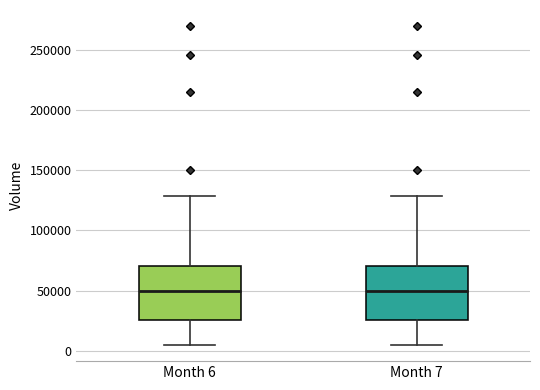

Reading left to right, read every box against the y-axis: the position of its median line, the range the box covers, and the ends of its whiskers. The values are not printed on the chart, so give them approximately, as read against the axis.

Month 6: median 50000, box 25000 to 70000, whiskers 5000 to 130000
Month 7: median 50000, box 25000 to 70000, whiskers 5000 to 130000